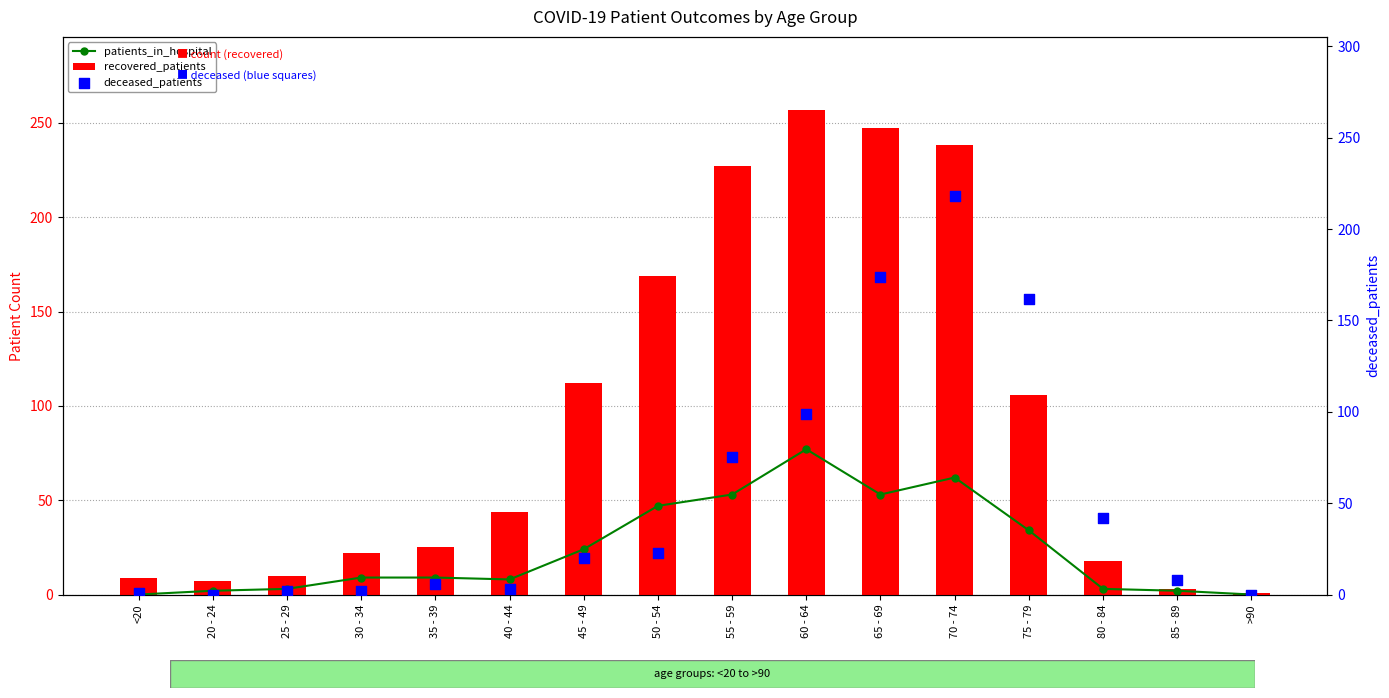

Which series reaches the minimum Y coordinate?

patients_in_hospital